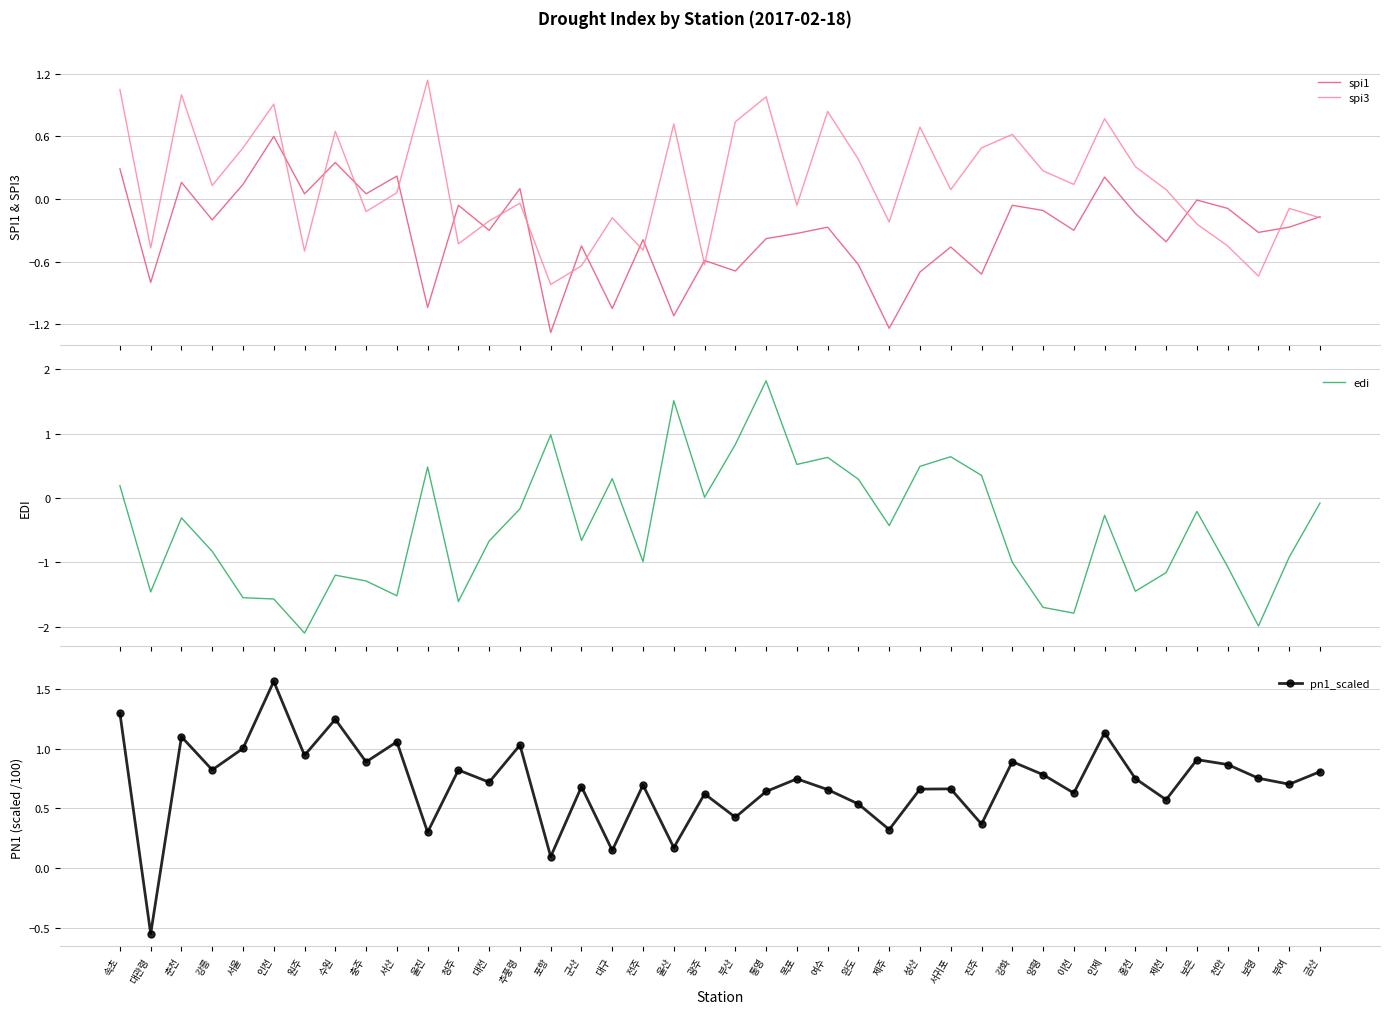

Where is the first local maximum for pn1_scaled?

춘천